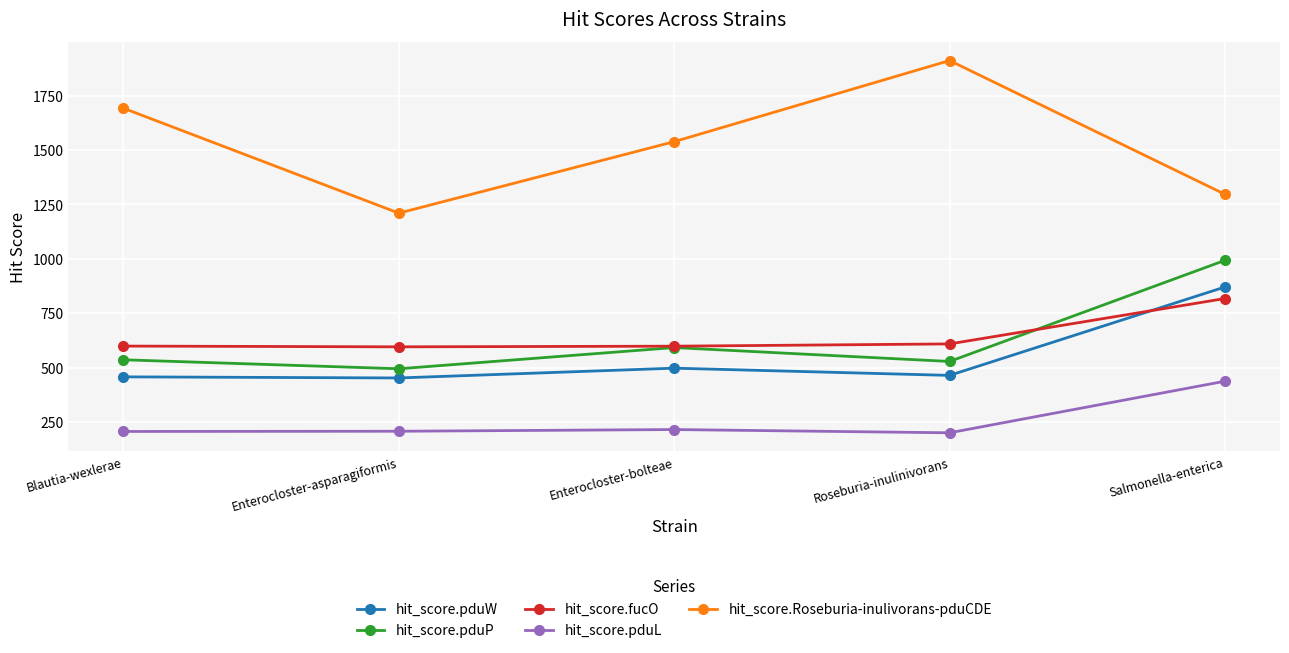

Between Enterocloster-bolteae and Salmonella-enterica, which series saw the biggest shift?

hit_score.pduP